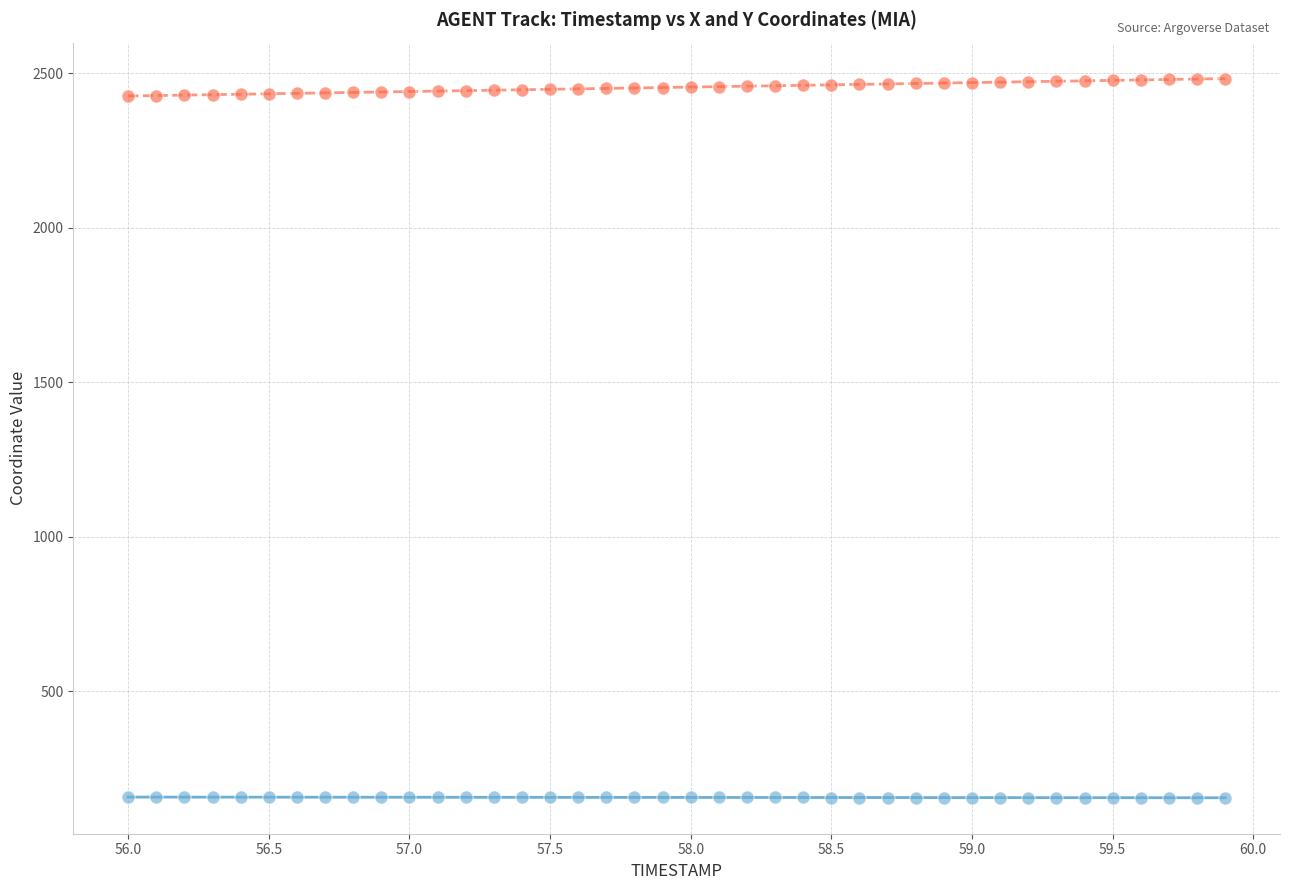

What is the X range (max minus min) for the scatter plot?

3.9